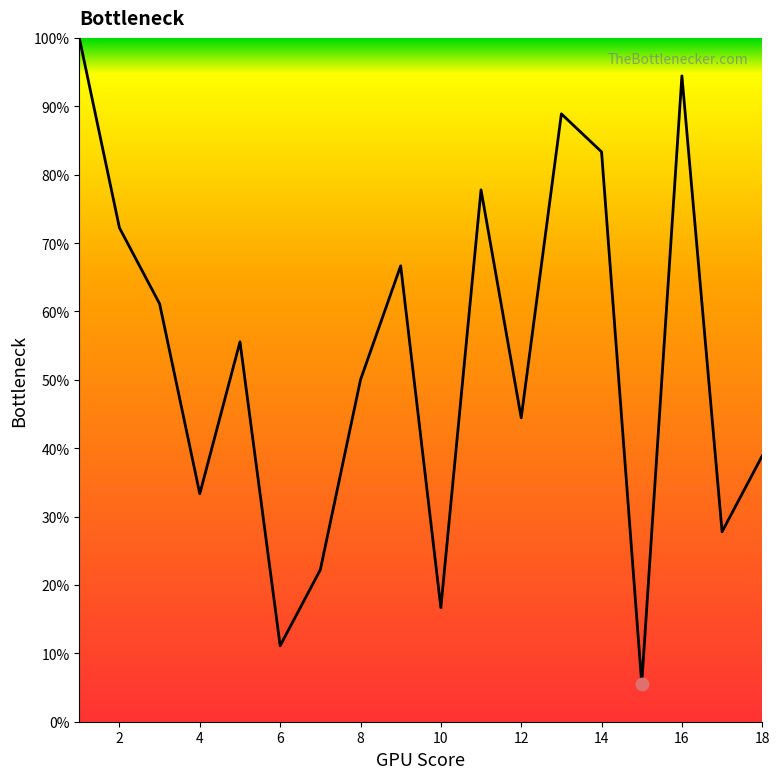

What is the greatest value displayed?

100.0